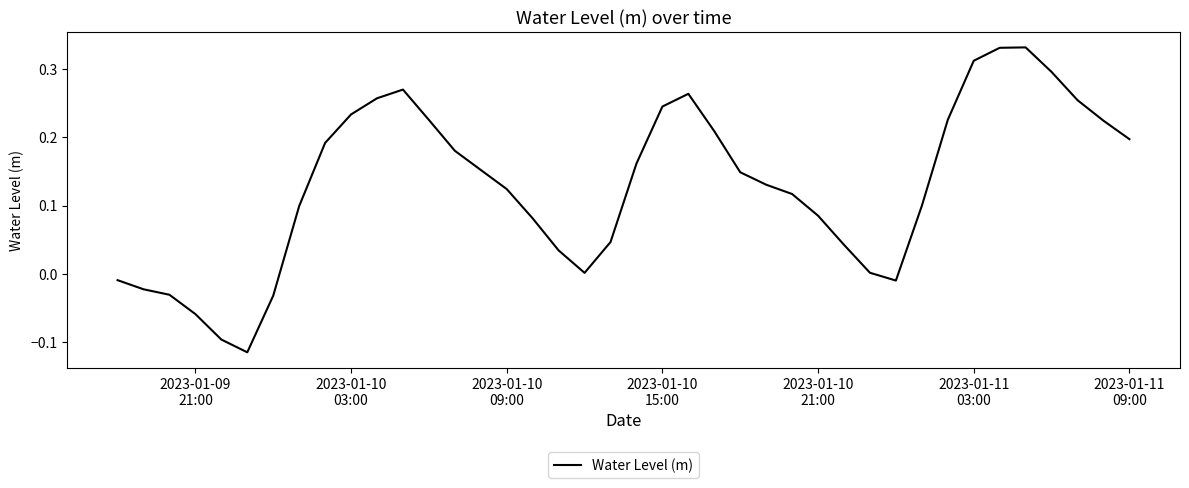

What is the smallest value displayed?

-0.1